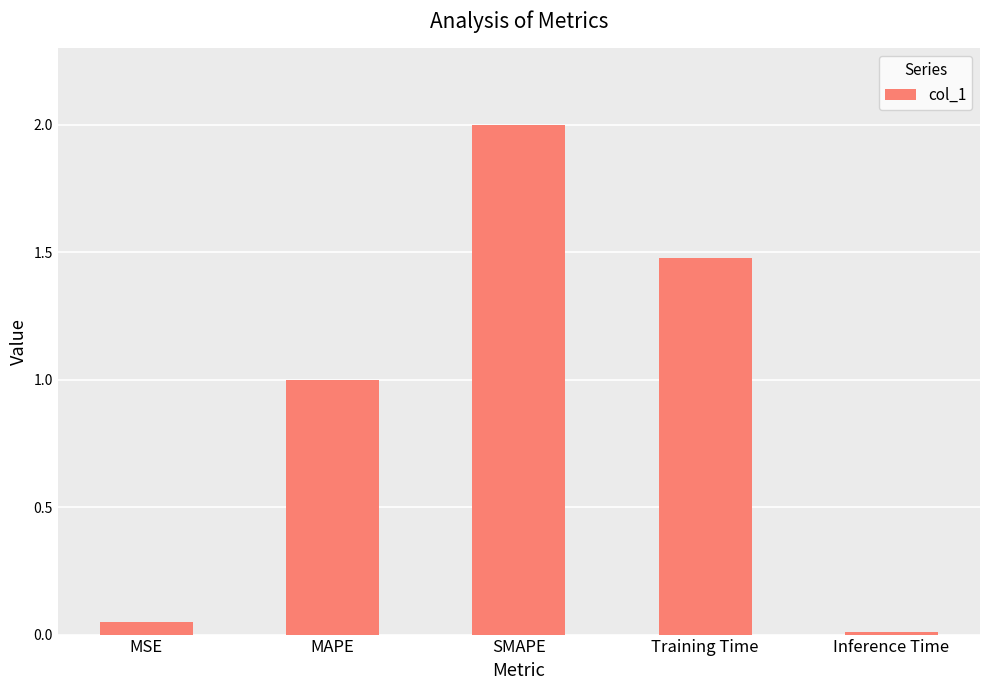

Which category has the highest value across all series?

SMAPE